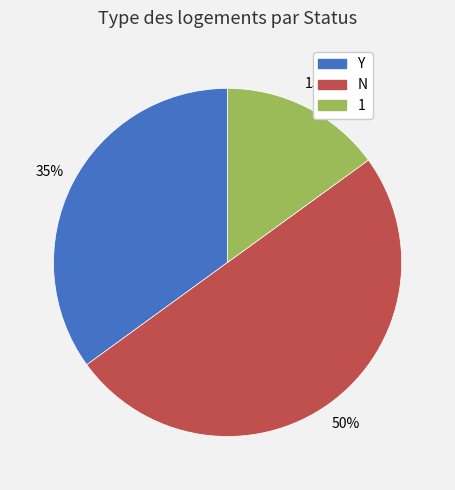

To the nearest percent, what is the average slice percentage?

33%